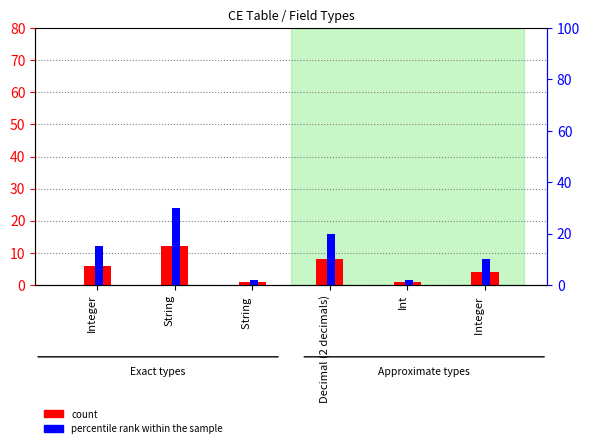

What are all the series names shown in the legend?

count, percentile rank within the sample